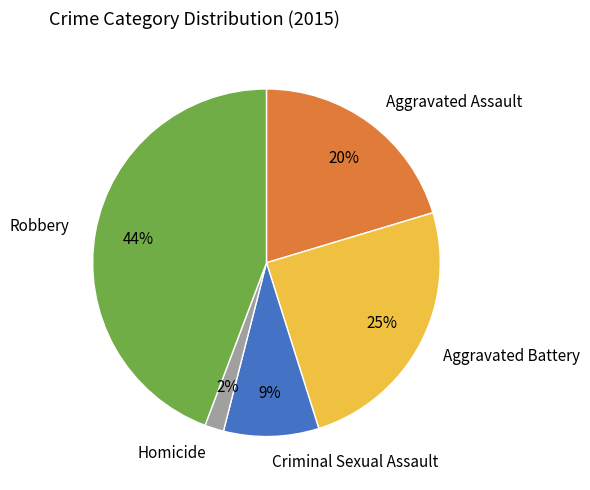

Does any single category account for the majority?

No